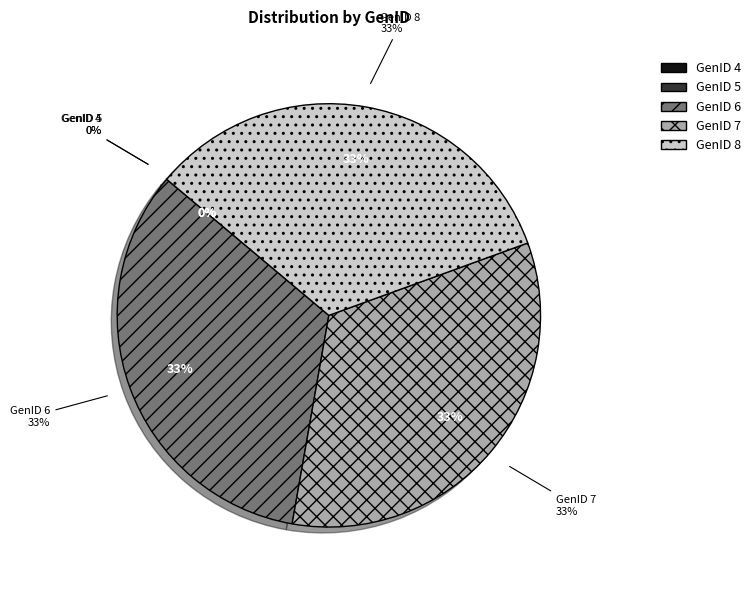

What percentage is NOT represented by GenID 5?

100.0%